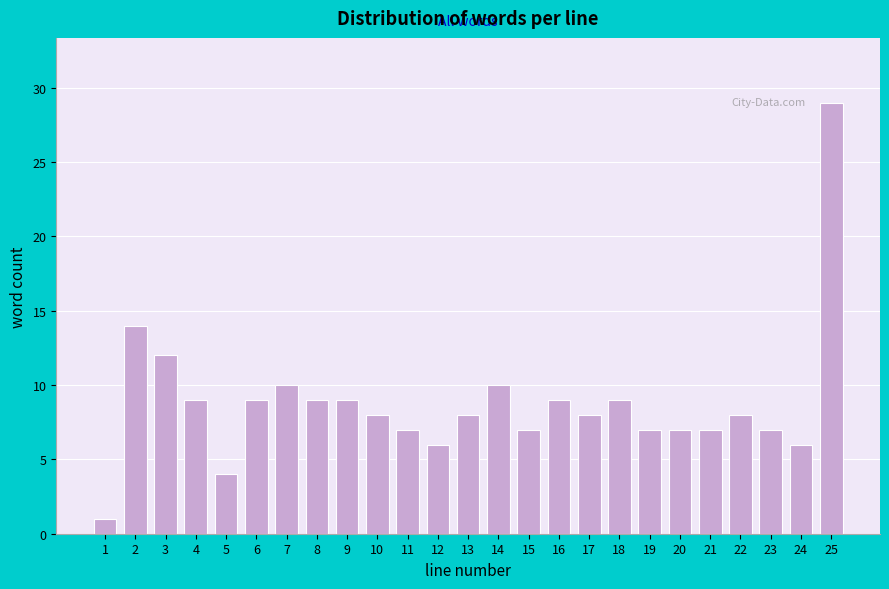

Reading right to left, what are all the values shown in this chart?

25=29	24=6	23=7	22=8	21=7	20=7	19=7	18=9	17=8	16=9	15=7	14=10	13=8	12=6	11=7	10=8	9=9	8=9	7=10	6=9	5=4	4=9	3=12	2=14	1=1